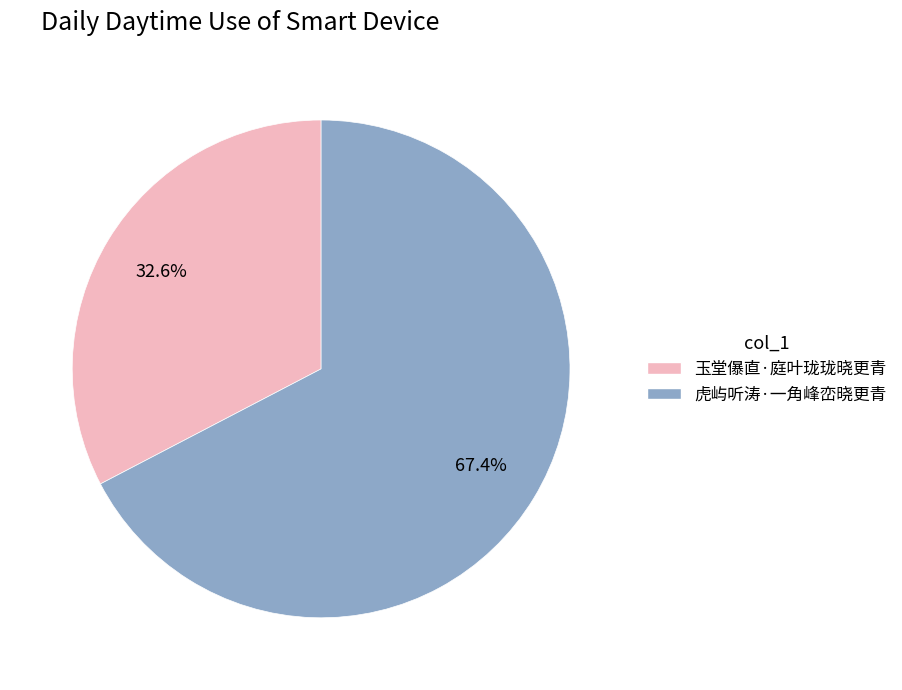

How many segments does this pie chart have?

2